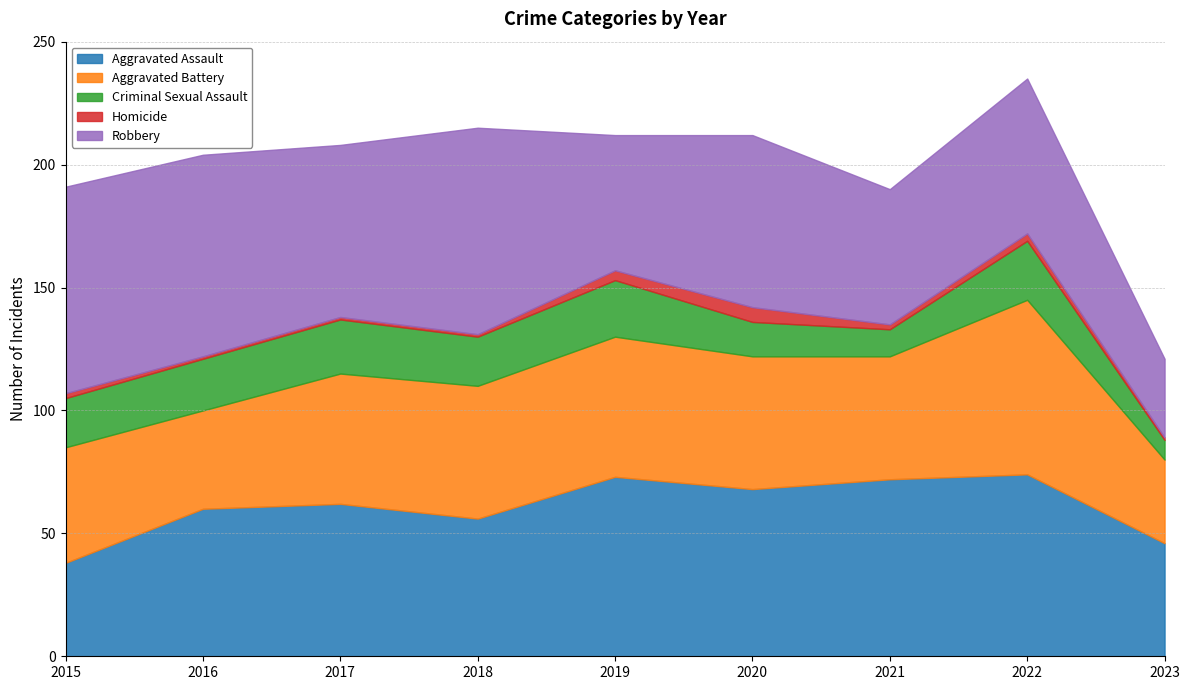

What is the spread (max minus min) of values at 2015?

82